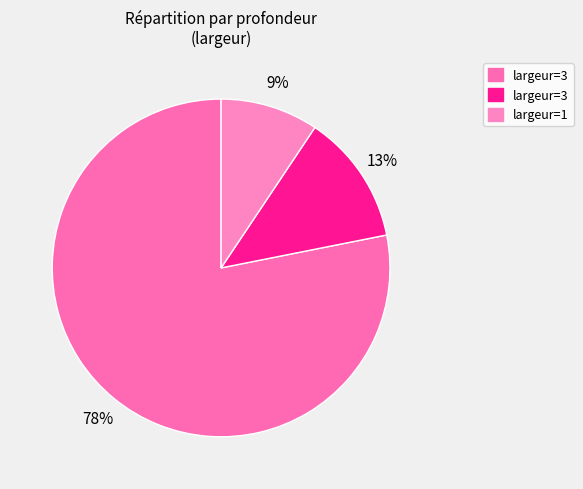

Count the number of slices in the pie.

3